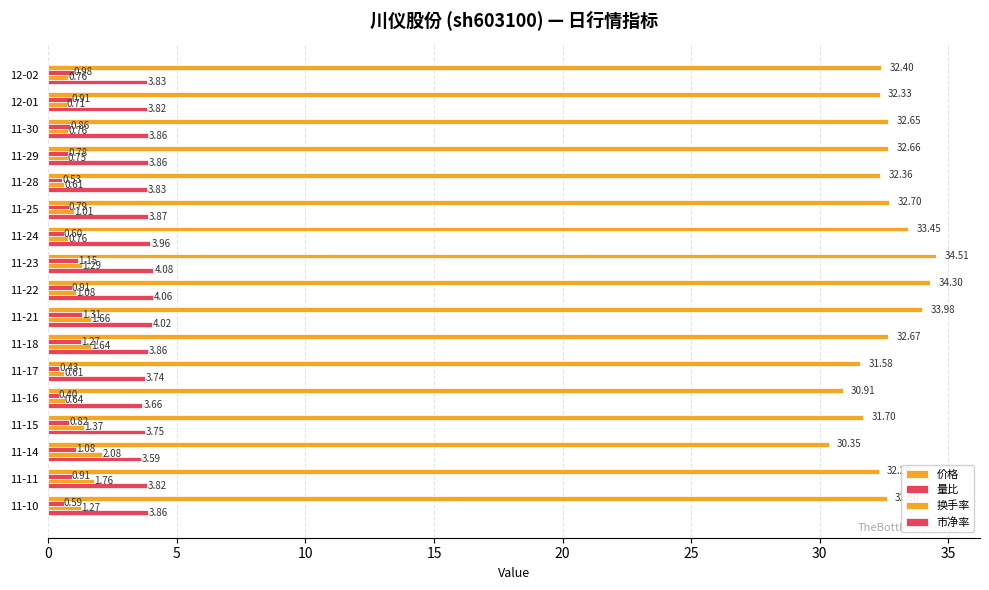

How many categories are shown in the chart?

17